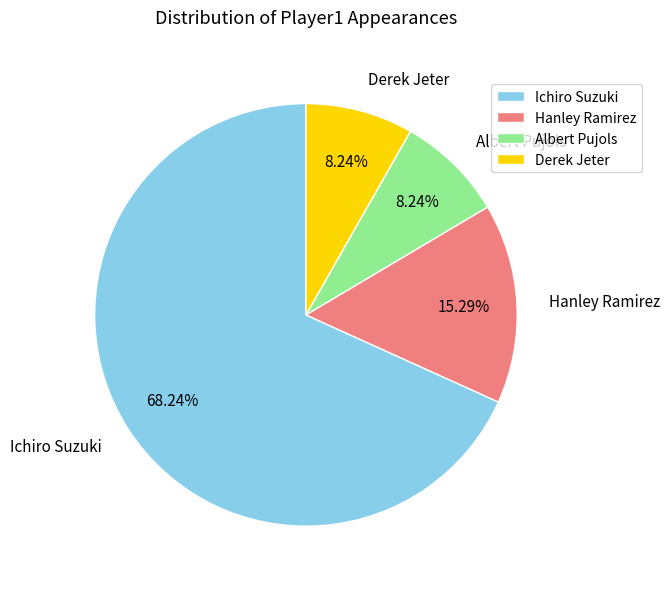

How many segments does this pie chart have?

4